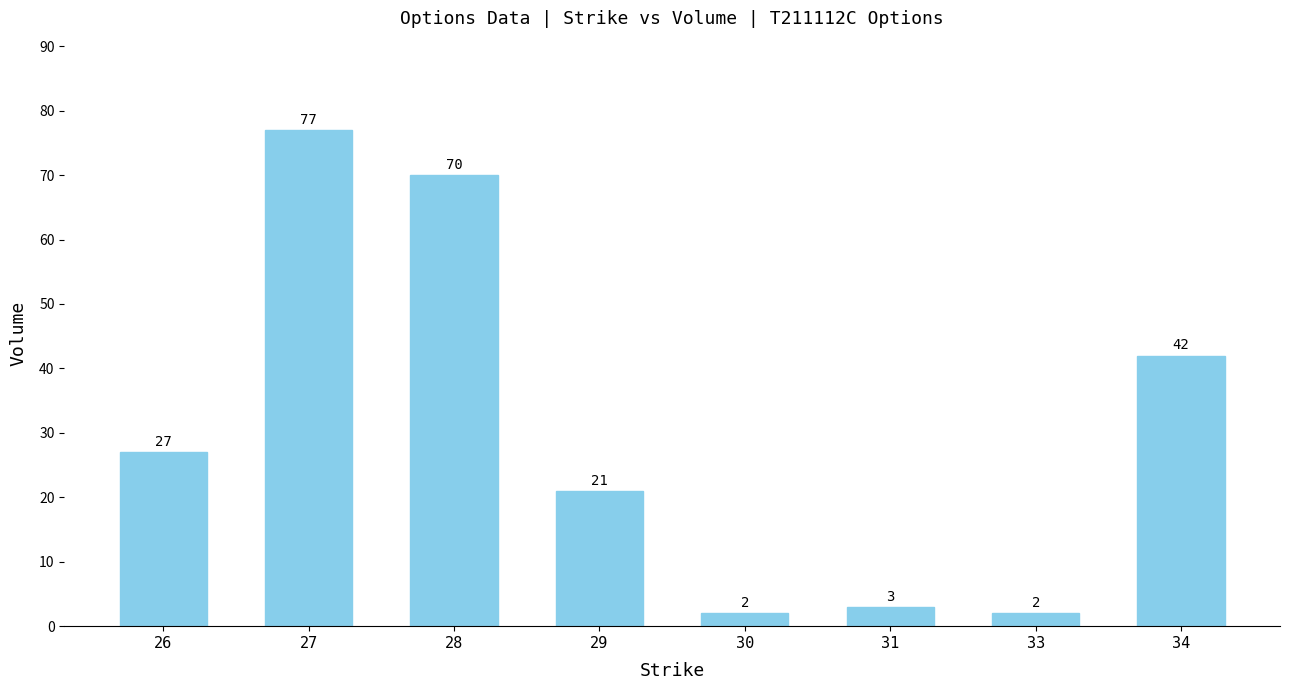

What is the value of the 7th bar from the left?

2